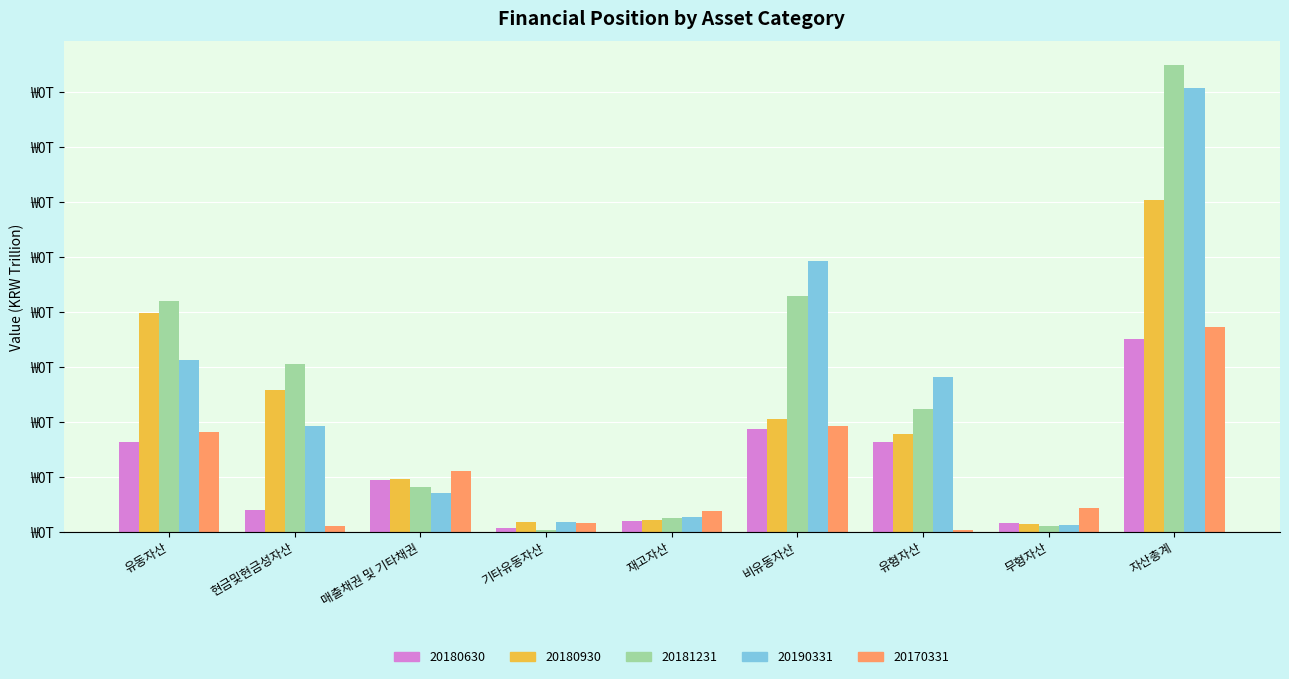

Are the bars horizontal?

No